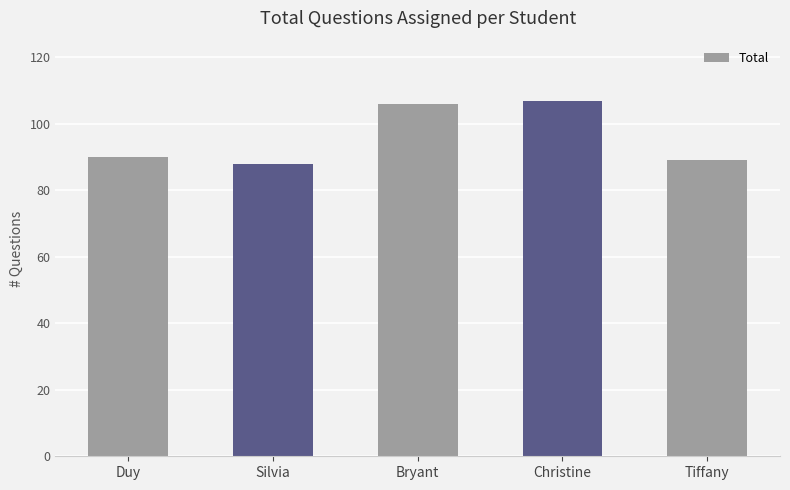

Is it true that the value at Duy is 19?

False